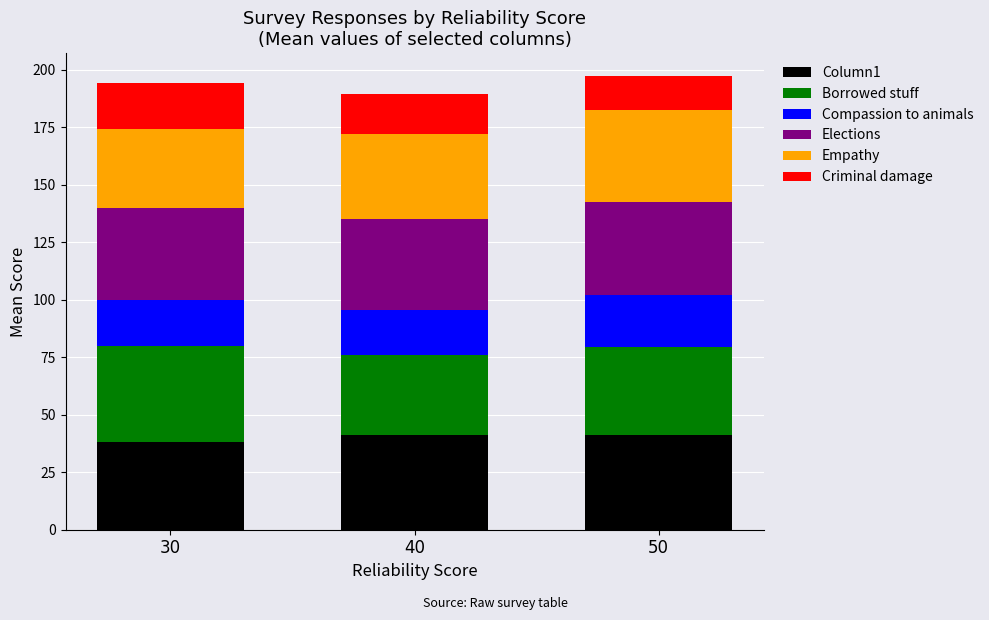

What is the minimum value for Column1?

38.0